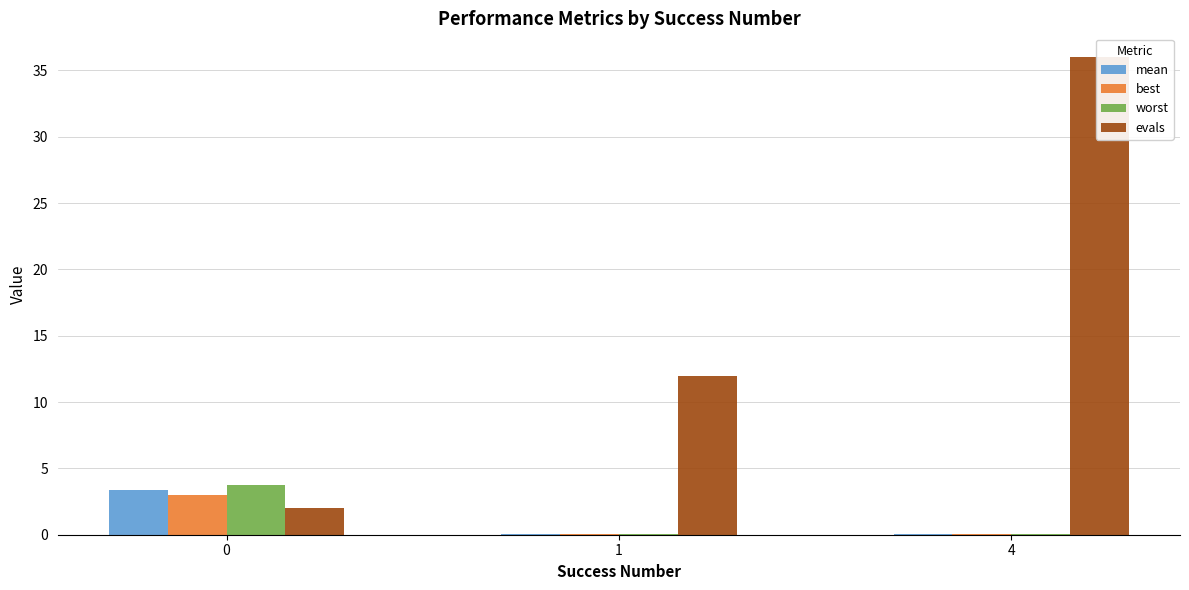

Where does the evals series first go above 12?

4